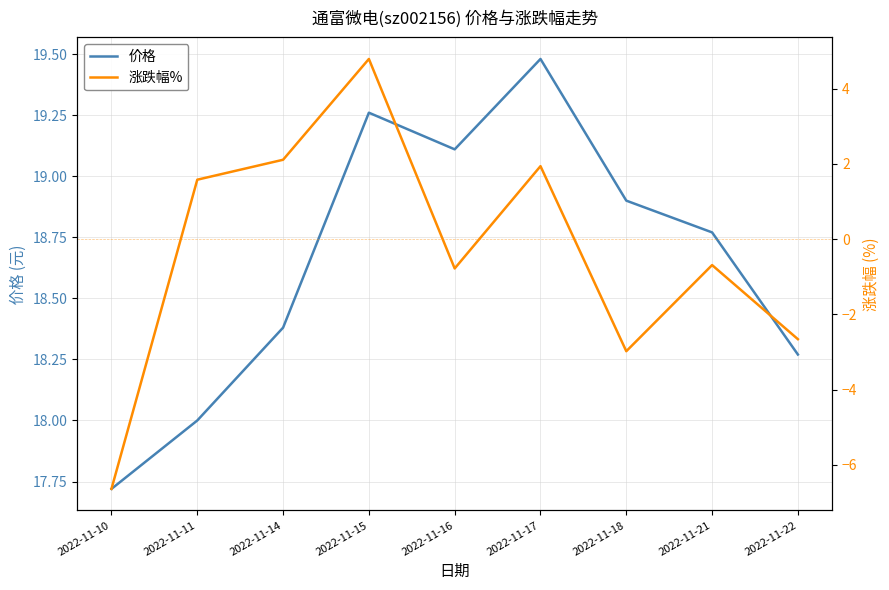

Is the value of 价格 at 2022-11-10 greater than the value of 涨跌幅% at 2022-11-15?

Yes